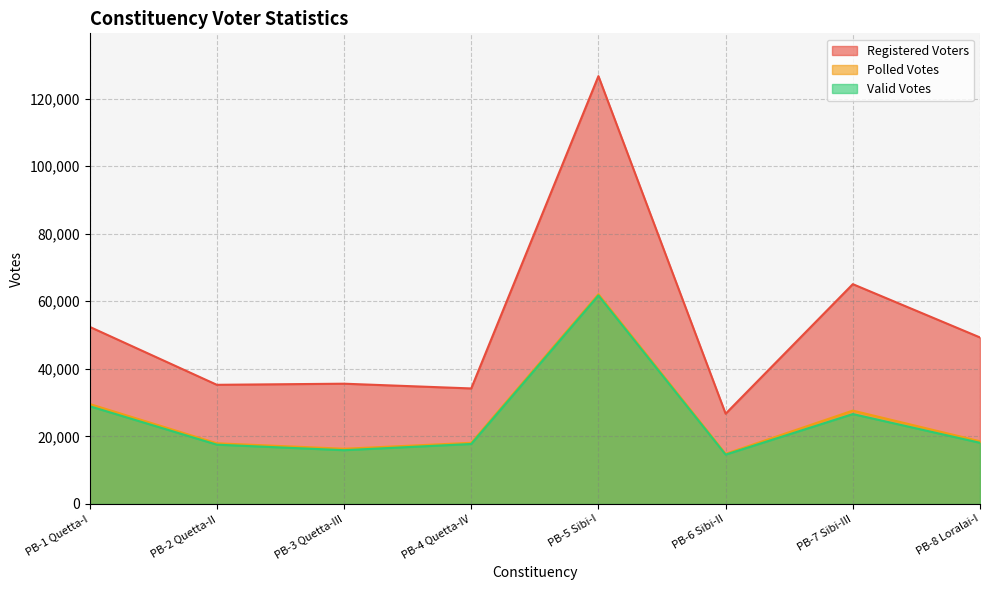

Which category has the highest value in the Valid Votes series?

PB-5 Sibi-I